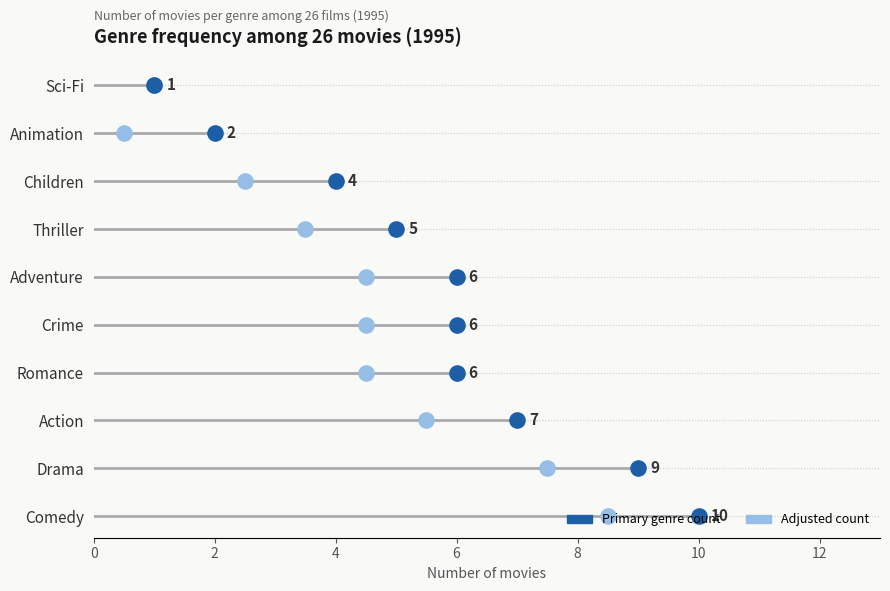

Which has a higher value, Sci-Fi or Action?

Action